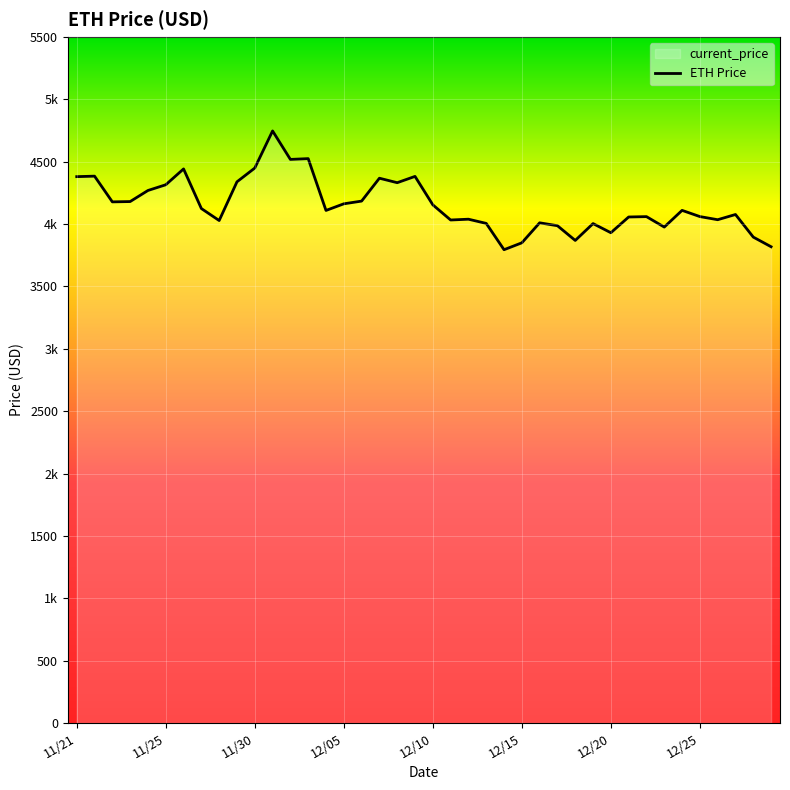

What is the value of the 20th point from the left?

4382.0